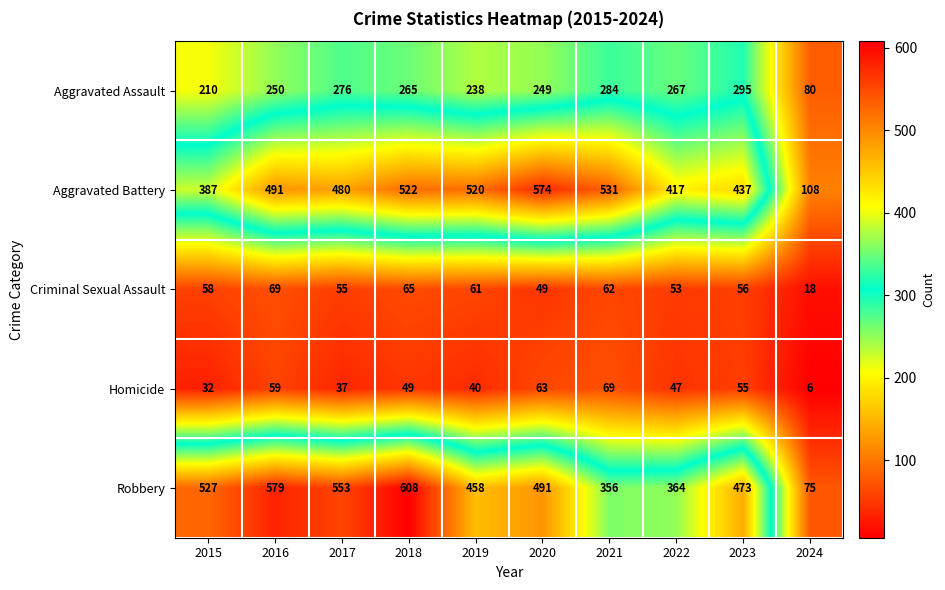

The value of Homicide at 2021 is 18. True or false?

False